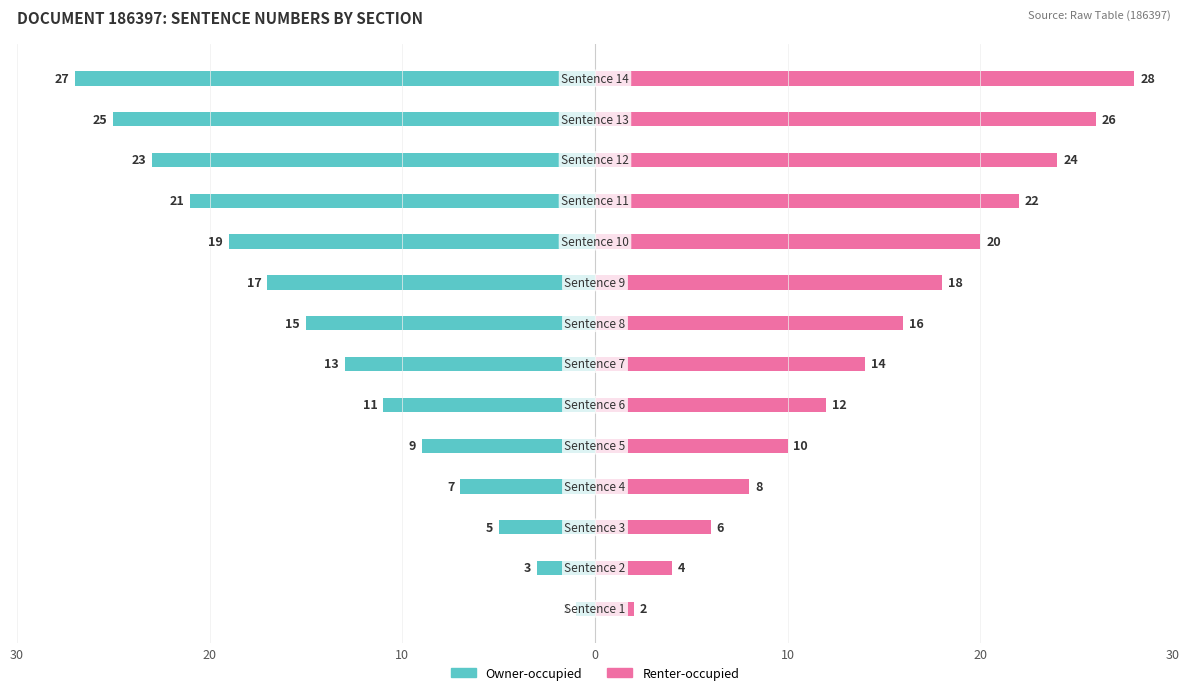

The value of Owner-occupied at 0 is -7. True or false?

True